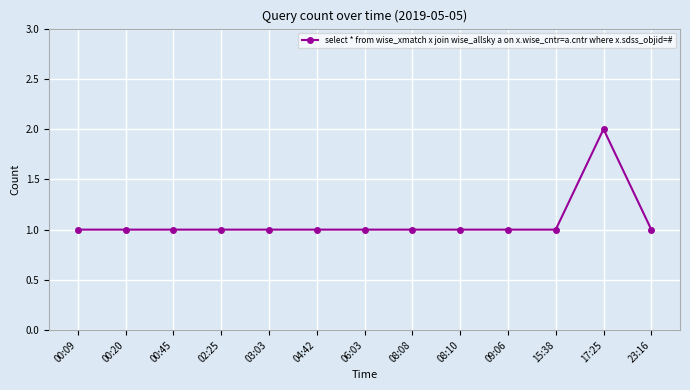

How many lines are shown in the chart?

1